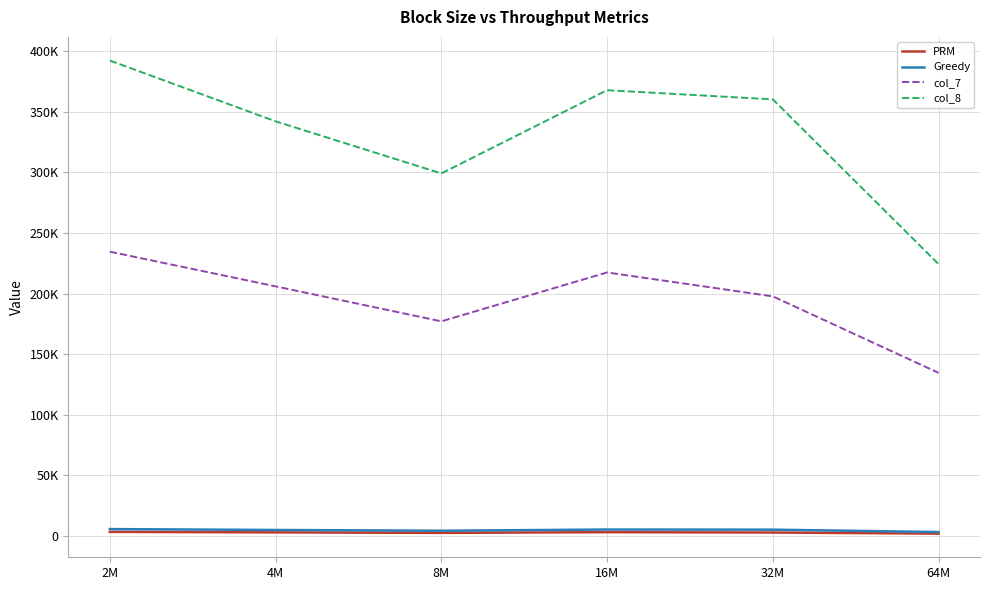

Does the chart display data point markers on the line(s)?

No